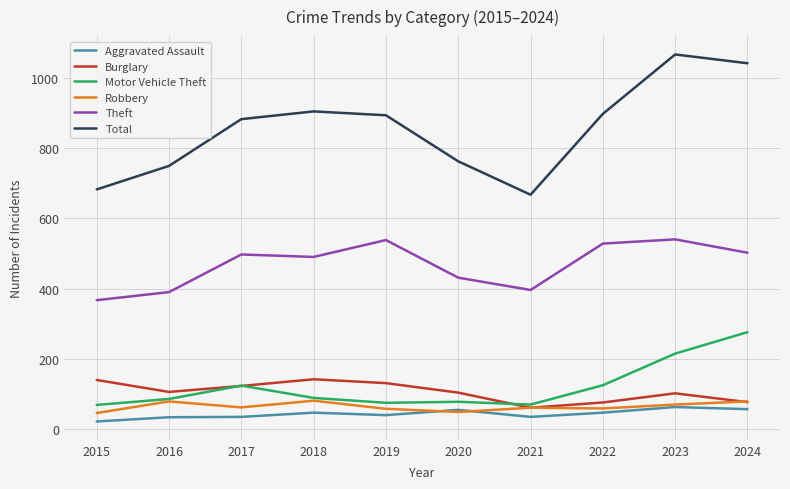

What are all the series names shown in the legend?

Aggravated Assault, Burglary, Motor Vehicle Theft, Robbery, Theft, Total